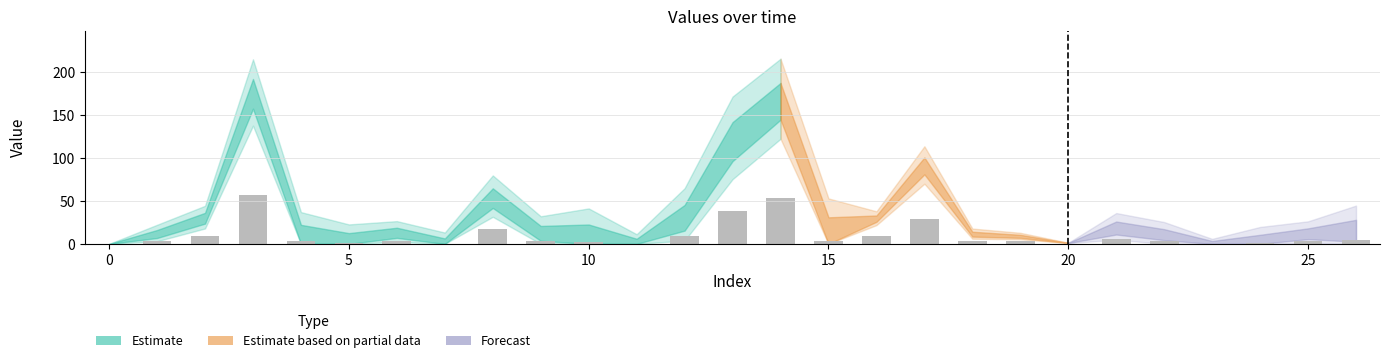

What is the difference between the maximum and minimum values?

56.5